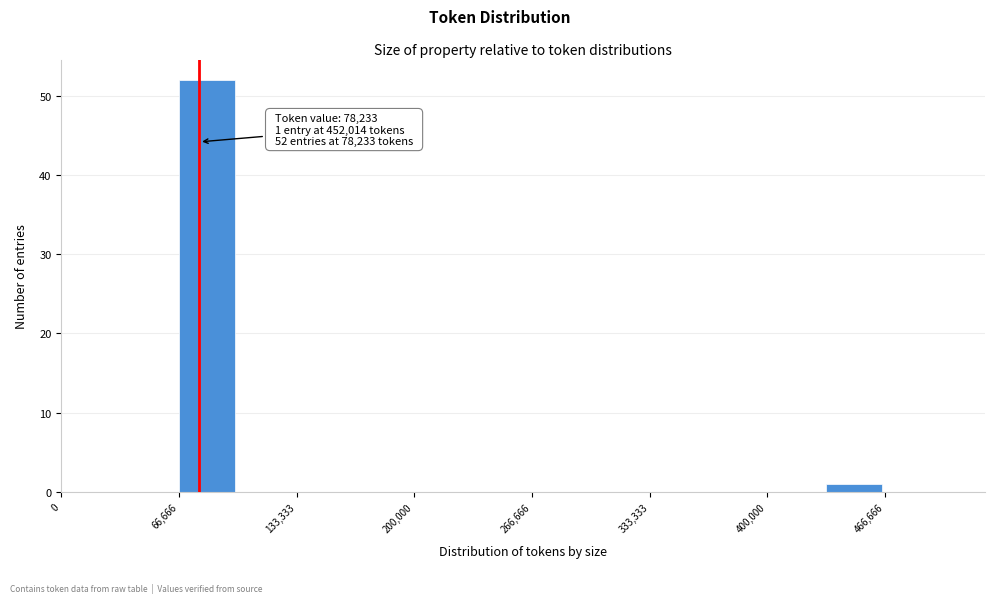

Read against the x-axis, roughly where is the centre of the tallest bar?

80000